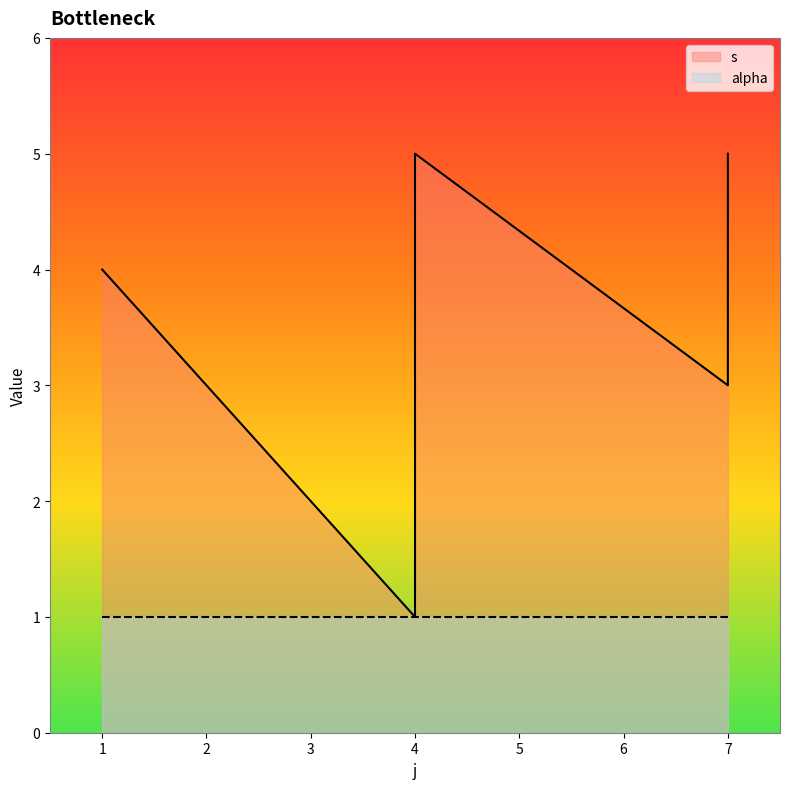

How many points are higher than both their immediate neighbors (excluding endpoints)?

1